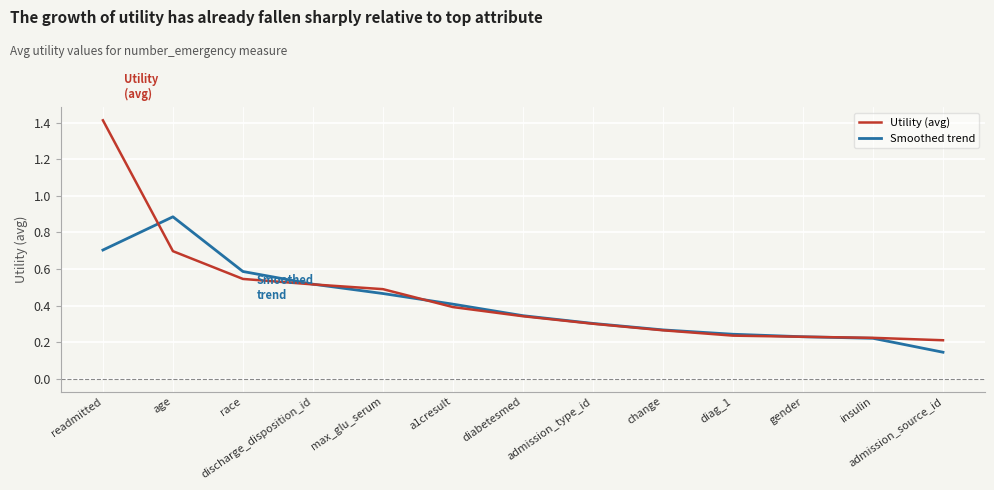

At which category does Smoothed trend reach its first local peak?

age